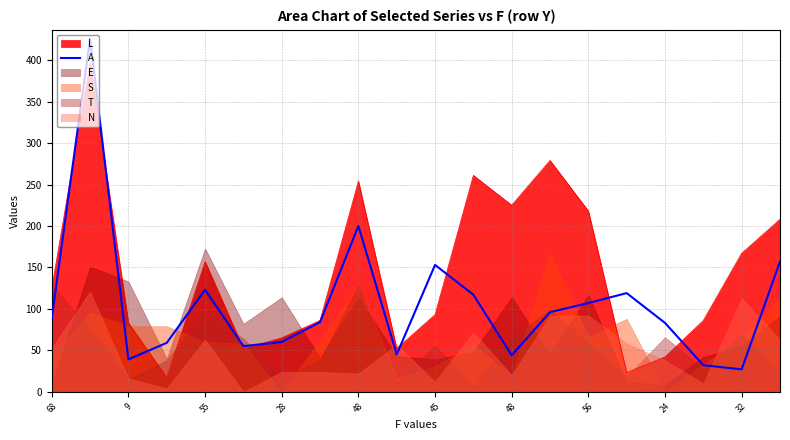

What is the change in value from 56 to 10?

+69